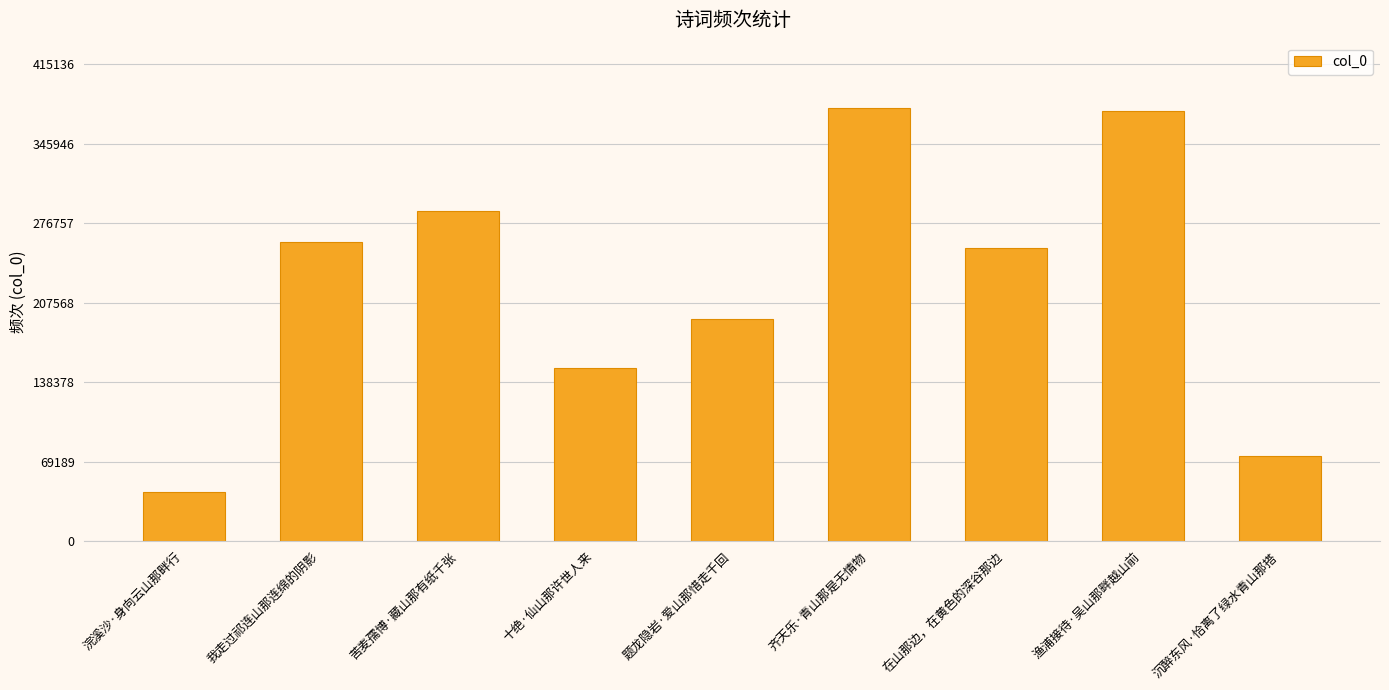

Is it true that the value at 十绝·仙山那许世人来 is 151037?

True